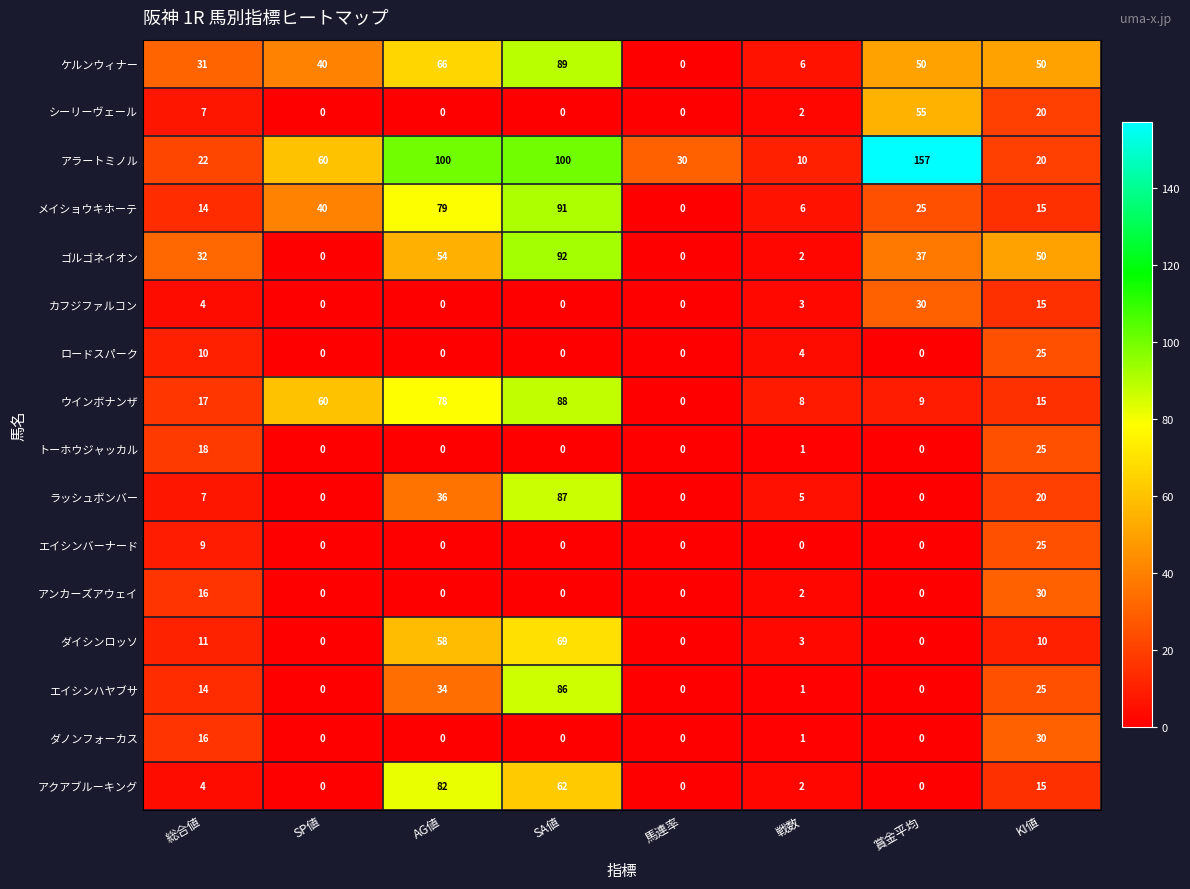

The value of ラッシュボンバー at AG値 is 36. True or false?

True